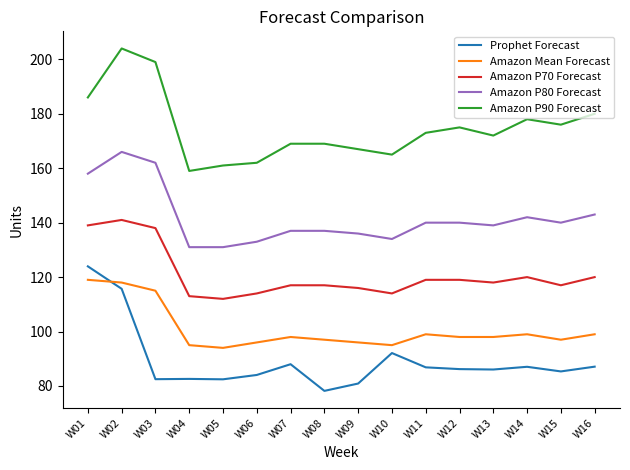

What is the total value across all series at W04?

580.6